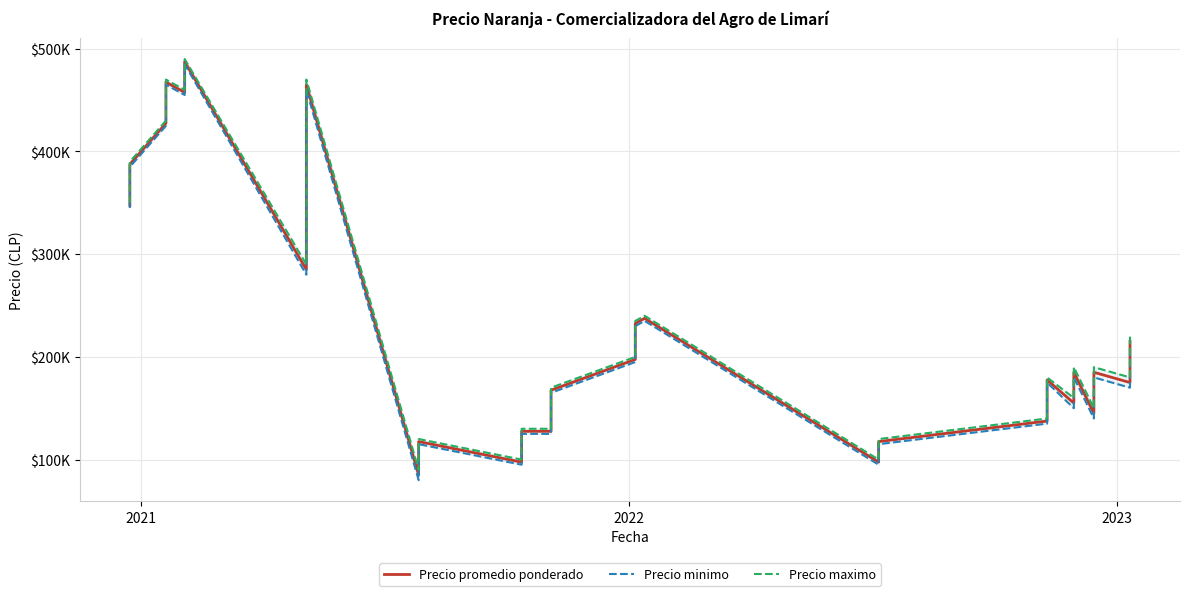

Reading right to left, transcribe all the data shown in this chart.

Precio promedio ponderado: 215000	175000	185000	145000	185000	155000	177500	167500	147500	137500	117500	97500	237500	237500	232500	197500	167500	147500	147500	127500	127500	127500	127500	97500	97500	117500	105000	105000	97500	85000	85000	465000	325000	285000	487500	457500	467500	427500	387500	347500
Precio minimo: 210000	170000	180000	140000	180000	150000	175000	165000	145000	135000	115000	95000	235000	235000	230000	195000	165000	145000	145000	125000	125000	125000	125000	95000	95000	115000	100000	100000	95000	80000	80000	460000	320000	280000	485000	455000	465000	425000	385000	345000
Precio maximo: 220000	180000	190000	150000	190000	160000	180000	170000	150000	140000	120000	100000	240000	240000	235000	200000	170000	150000	150000	130000	130000	130000	130000	100000	100000	120000	110000	110000	100000	90000	90000	470000	330000	290000	490000	460000	470000	430000	390000	350000